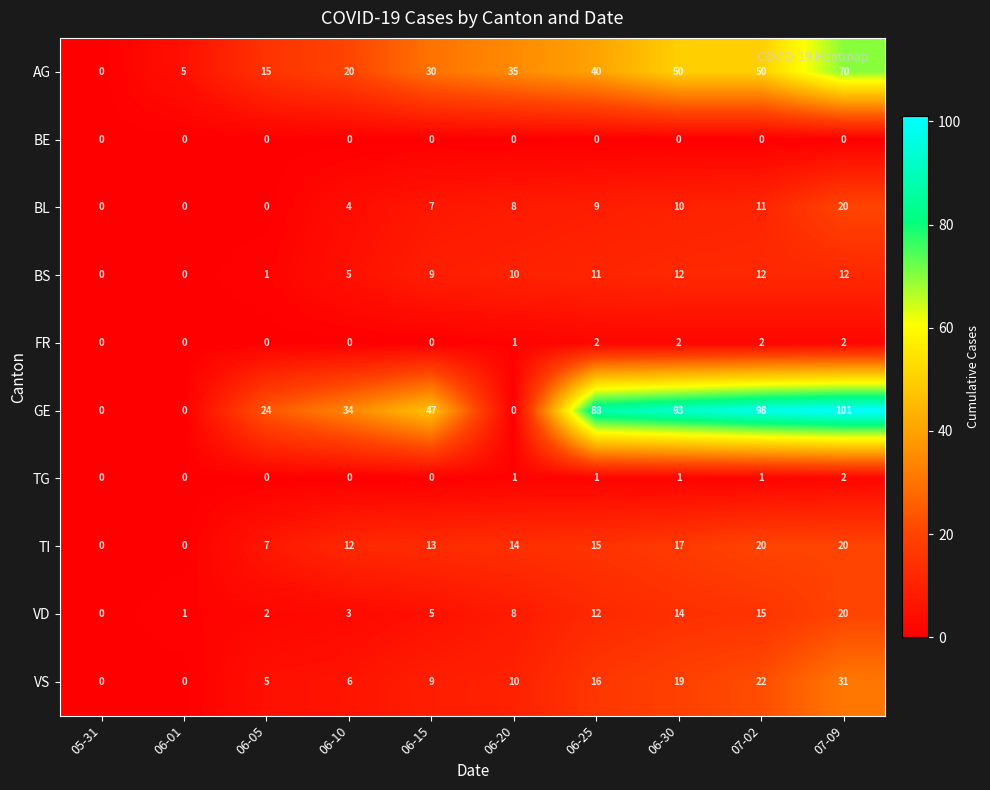

What is the difference between the second highest and second lowest values in the AG series?

45